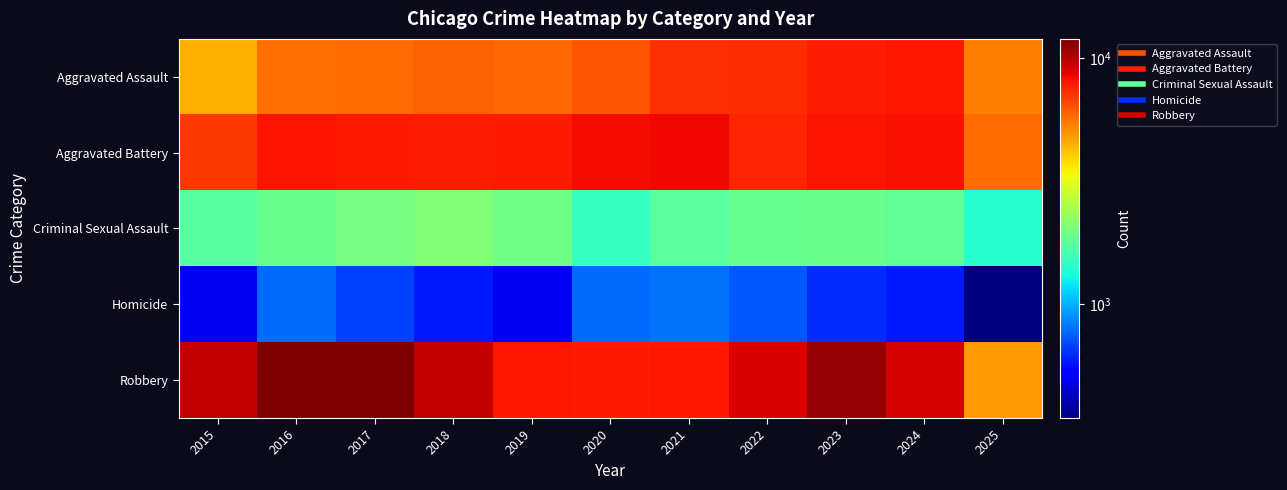

What is the smallest value displayed?

344